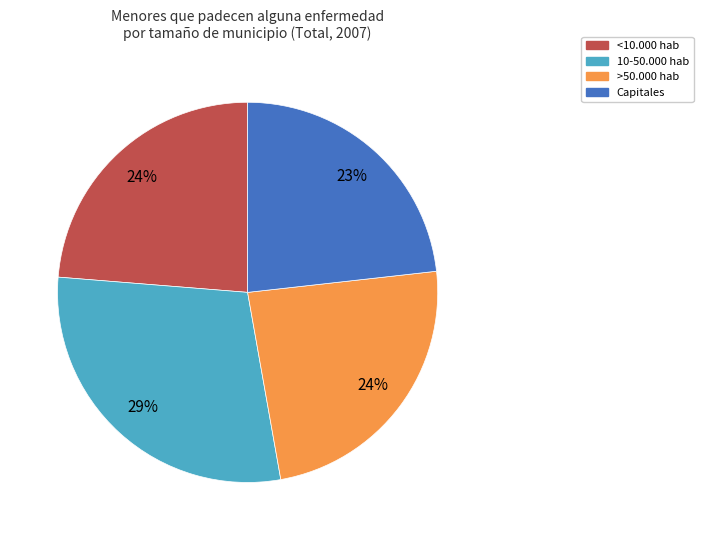

To the nearest percent, what is the average slice percentage?

25%